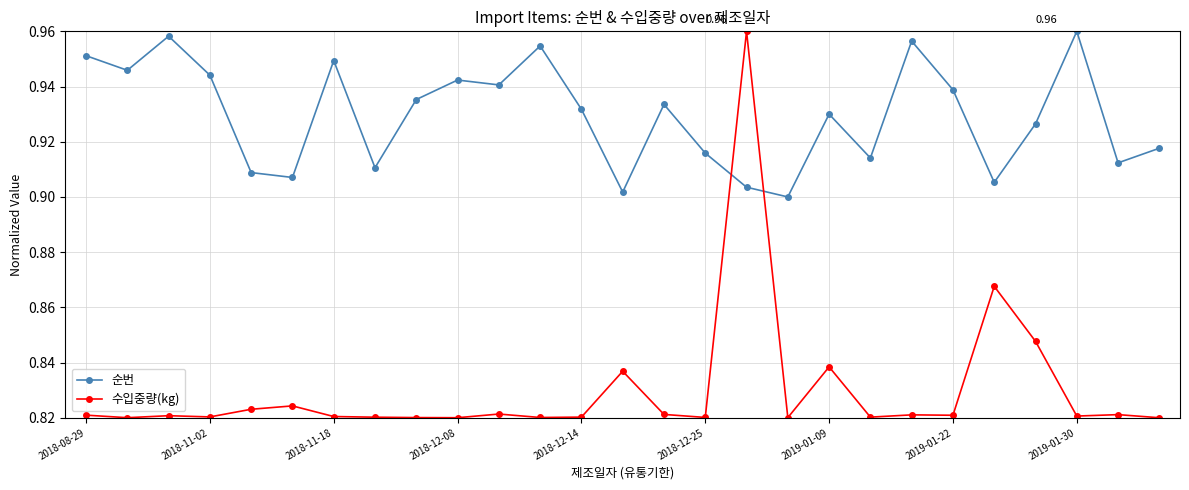

Which series has the widest spread of values?

수입중량(kg)